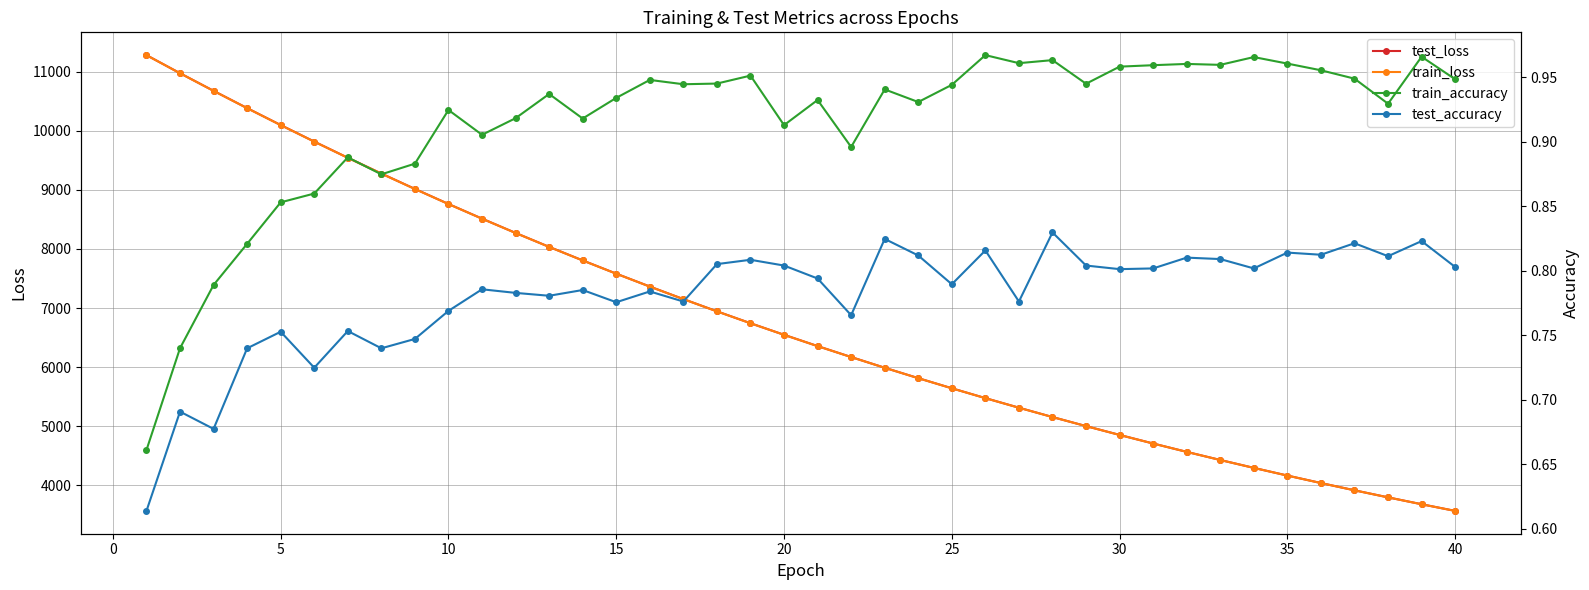

True or false: train_accuracy and test_accuracy intersect in this chart.

False